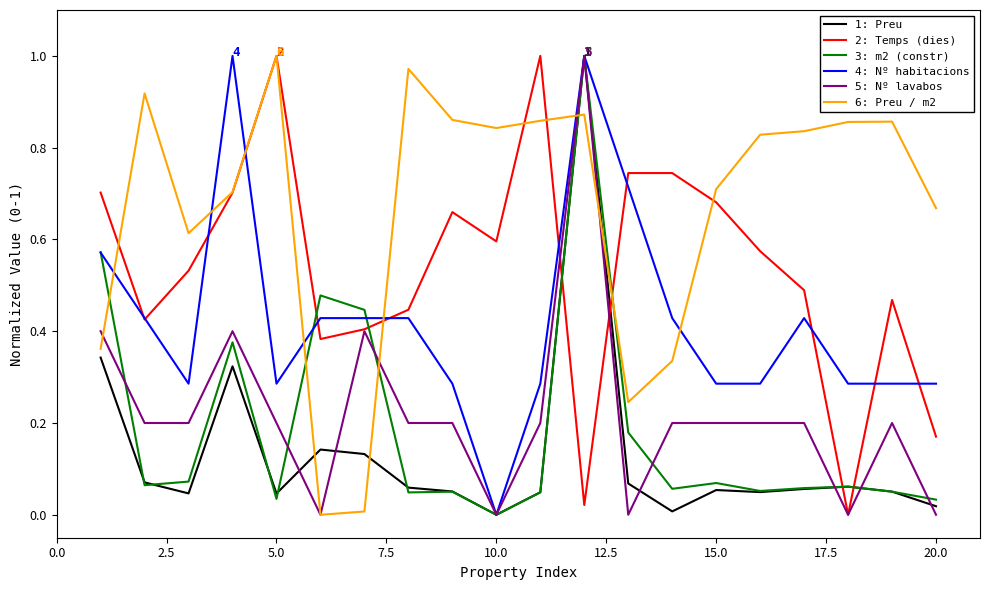

Does the chart have visible grid lines?

No